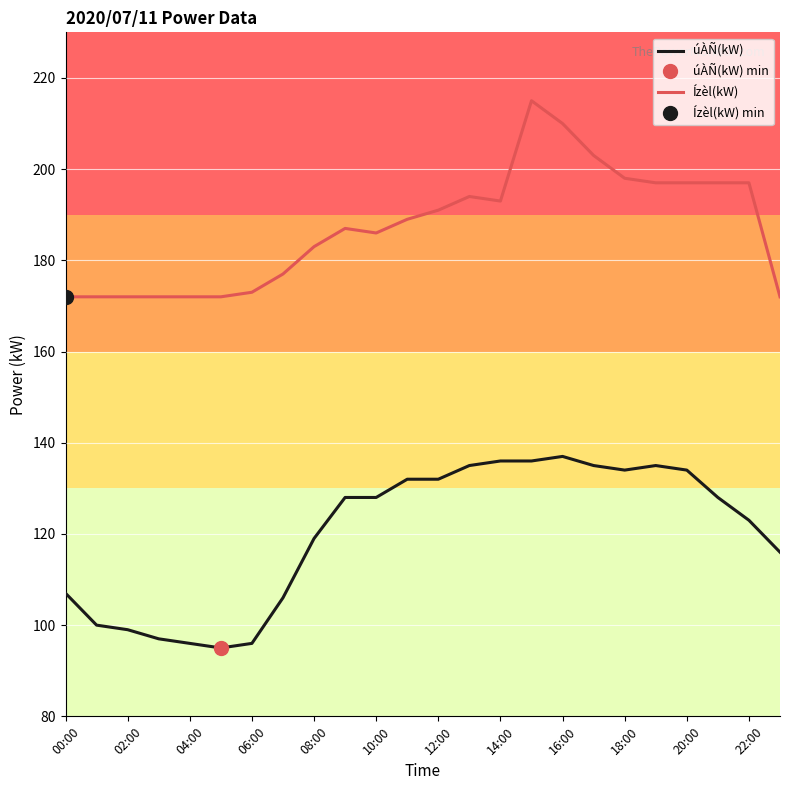

Reading left to right, extract all data points from this chart.

úÀÑ(kW): 107	100	99	97	96	95	96	106	119	128	128	132	132	135	136	136	137	135	134	135	134	128	123	116
Ízèl(kW): 172	172	172	172	172	172	173	177	183	187	186	189	191	194	193	215	210	203	198	197	197	197	197	172